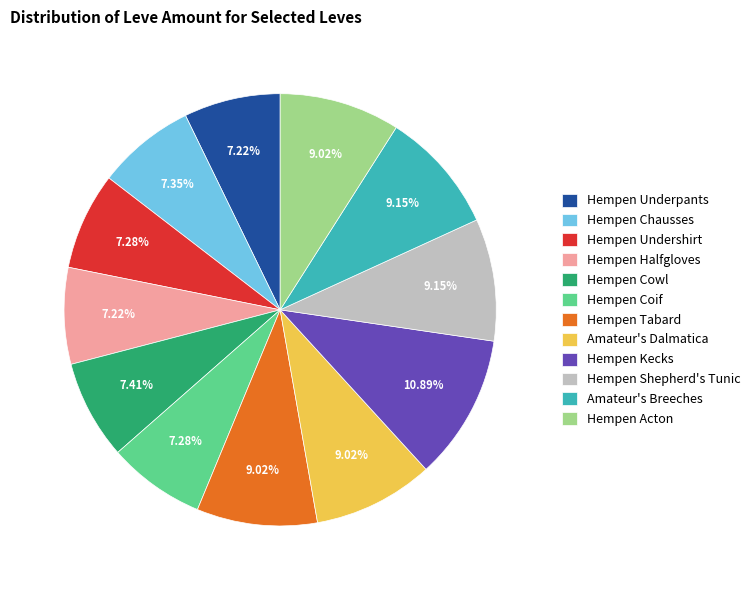

Between Hempen Tabard and Hempen Cowl, which is larger?

Hempen Tabard